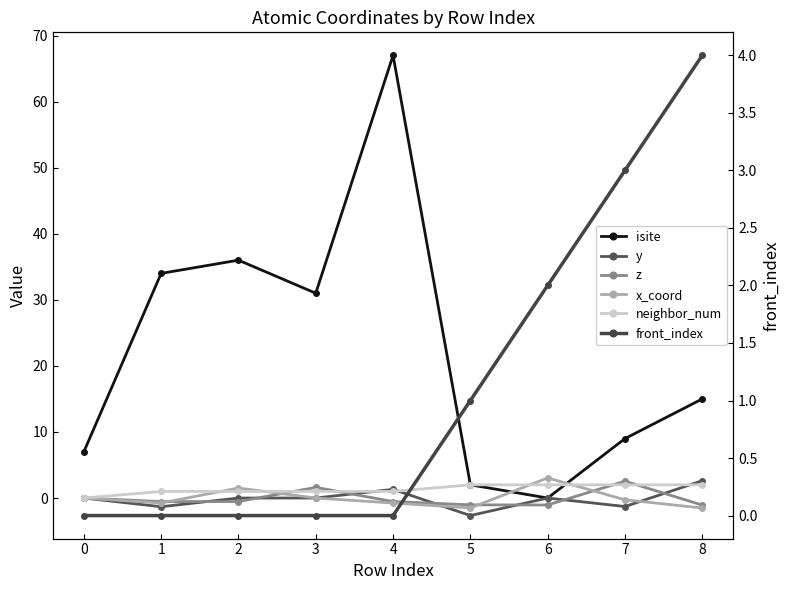

Count the number of data series in this chart.

6